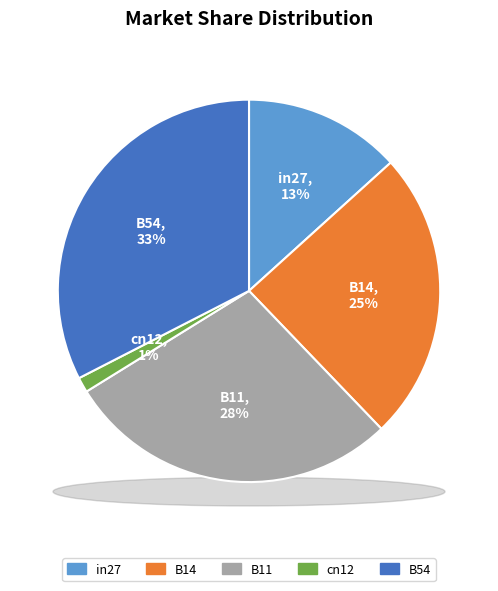

To the nearest percent, what is the average slice percentage?

20%